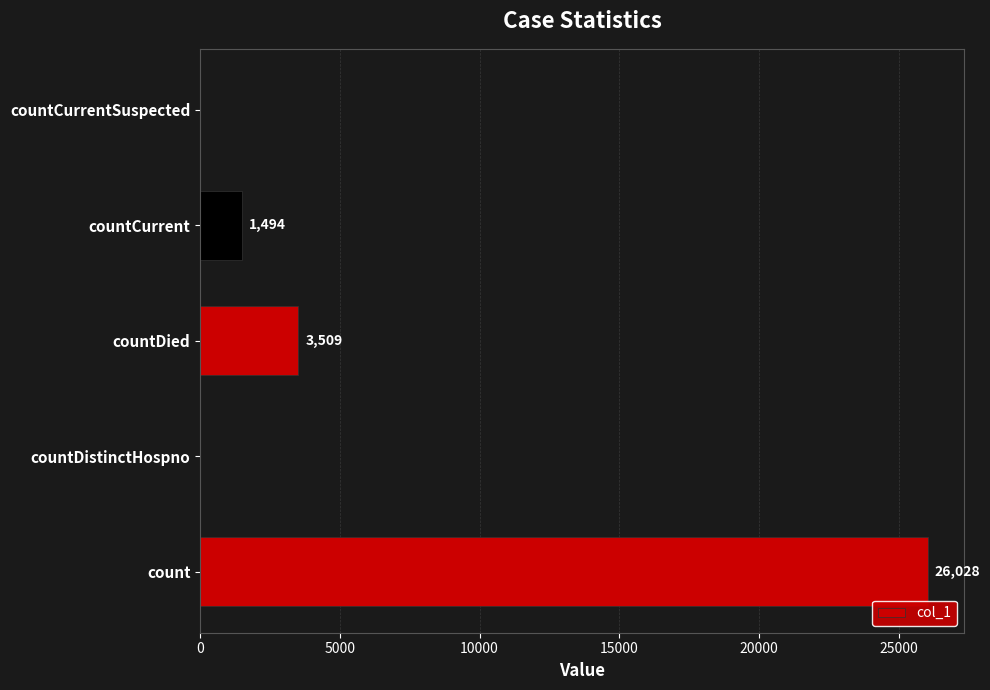

What is the sum of the values at count and countCurrentSuspected?

26028